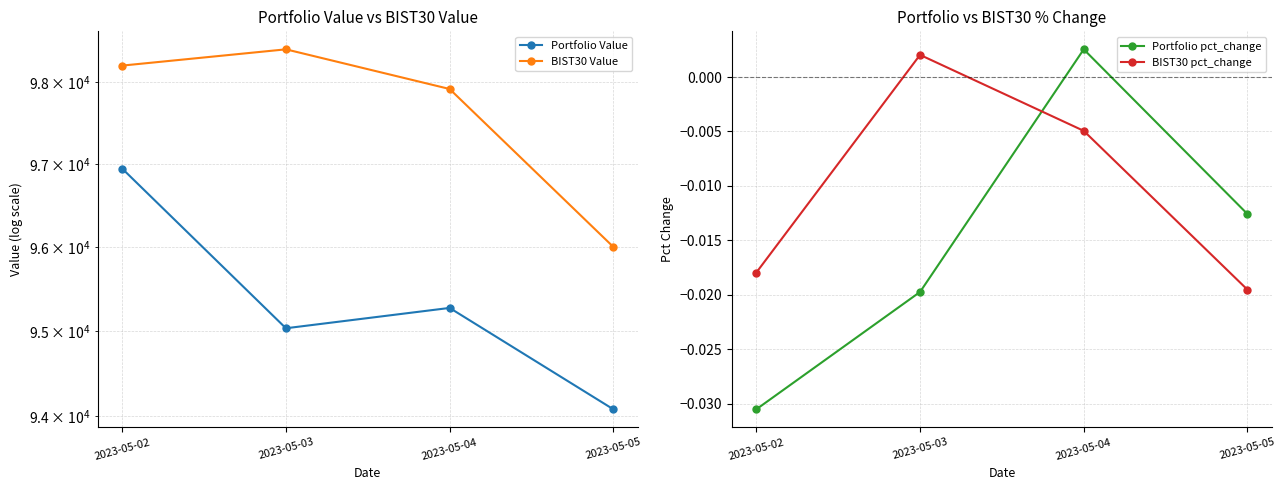

The value of BIST30 Value at 2023-05-05 is 96006.3. True or false?

True